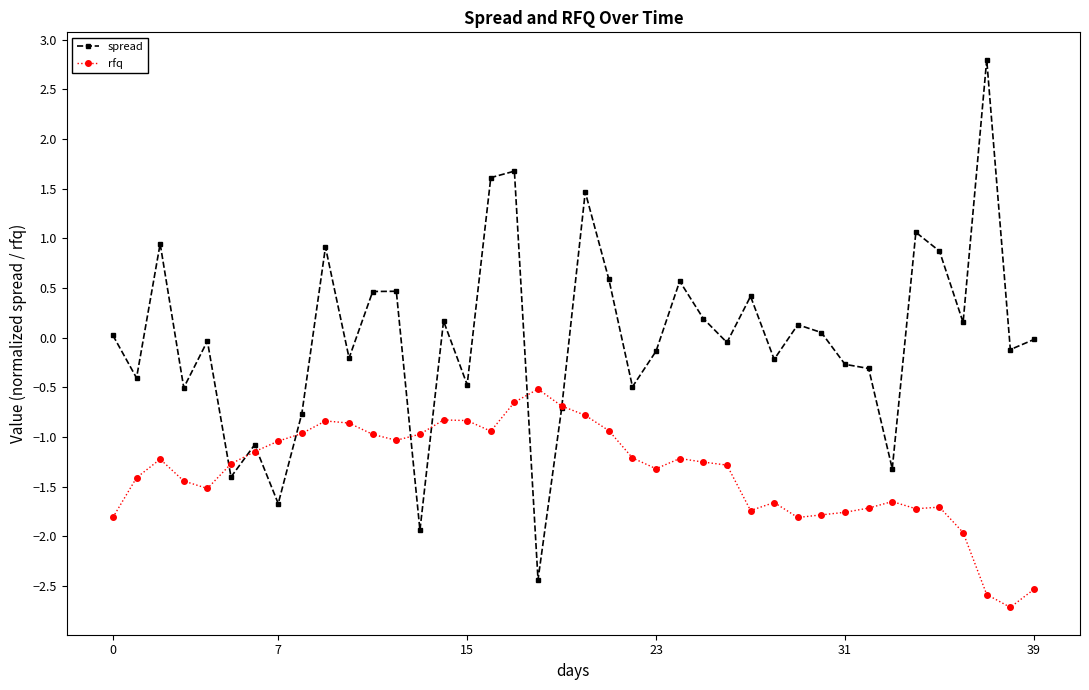

What is the value of the rfq point at the 29th from the left?

-1.7